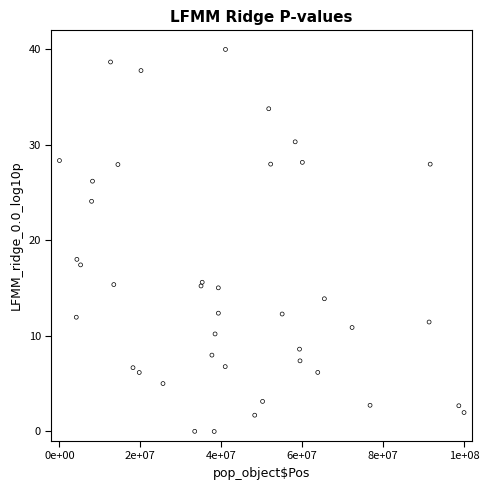

What Y value in the scatter plot is closest to 20?

18.0